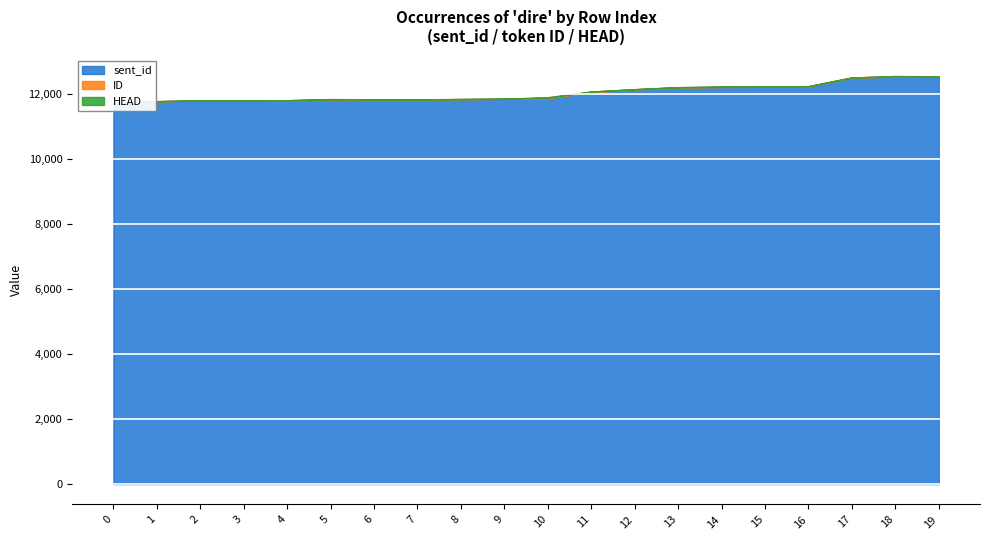

Reading right to left, what are all the values shown in this chart?

sent_id: 12531	12525	12500	12228	12218	12208	12202	12131	12047	11865	11845	11839	11828	11827	11826	11800	11797	11796	11771	11698
ID: 7	15	4	7	5	8	3	11	23	18	5	1	4	6	9	4	5	4	4	16
HEAD: 0	10	0	4	0	11	0	3	2	16	0	0	0	0	5	0	0	0	0	0